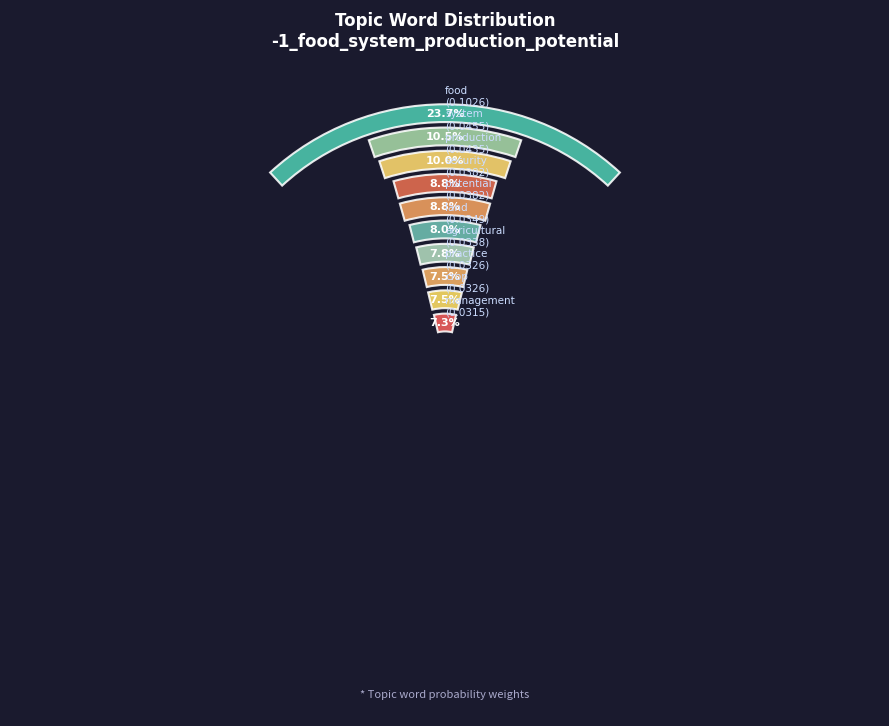

Is there a majority slice in this chart?

No